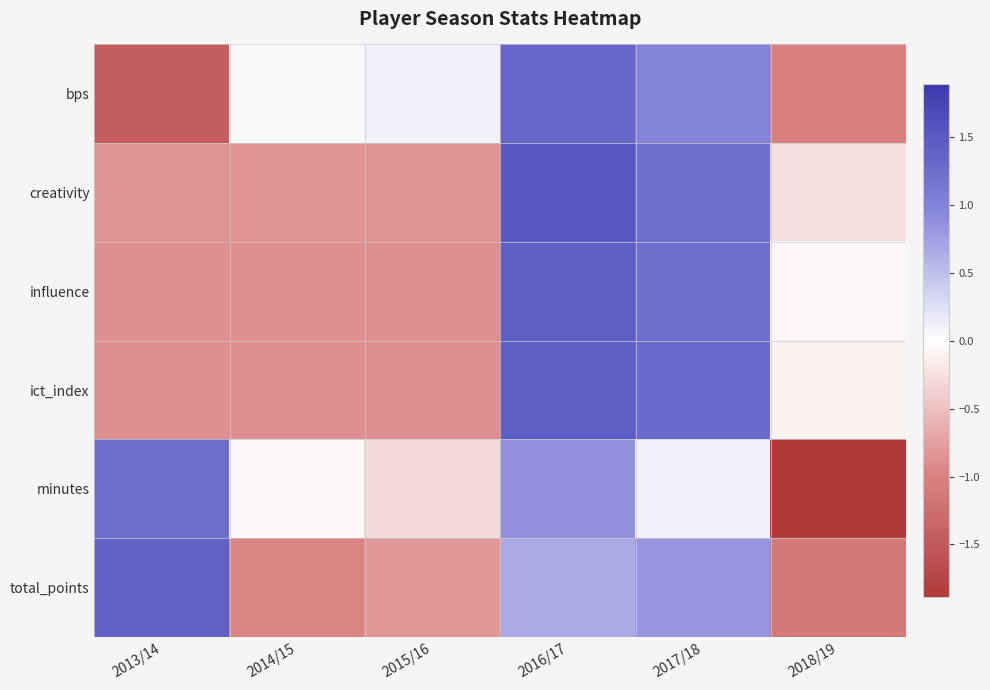

What is the minimum value shown in the chart?

-1.9